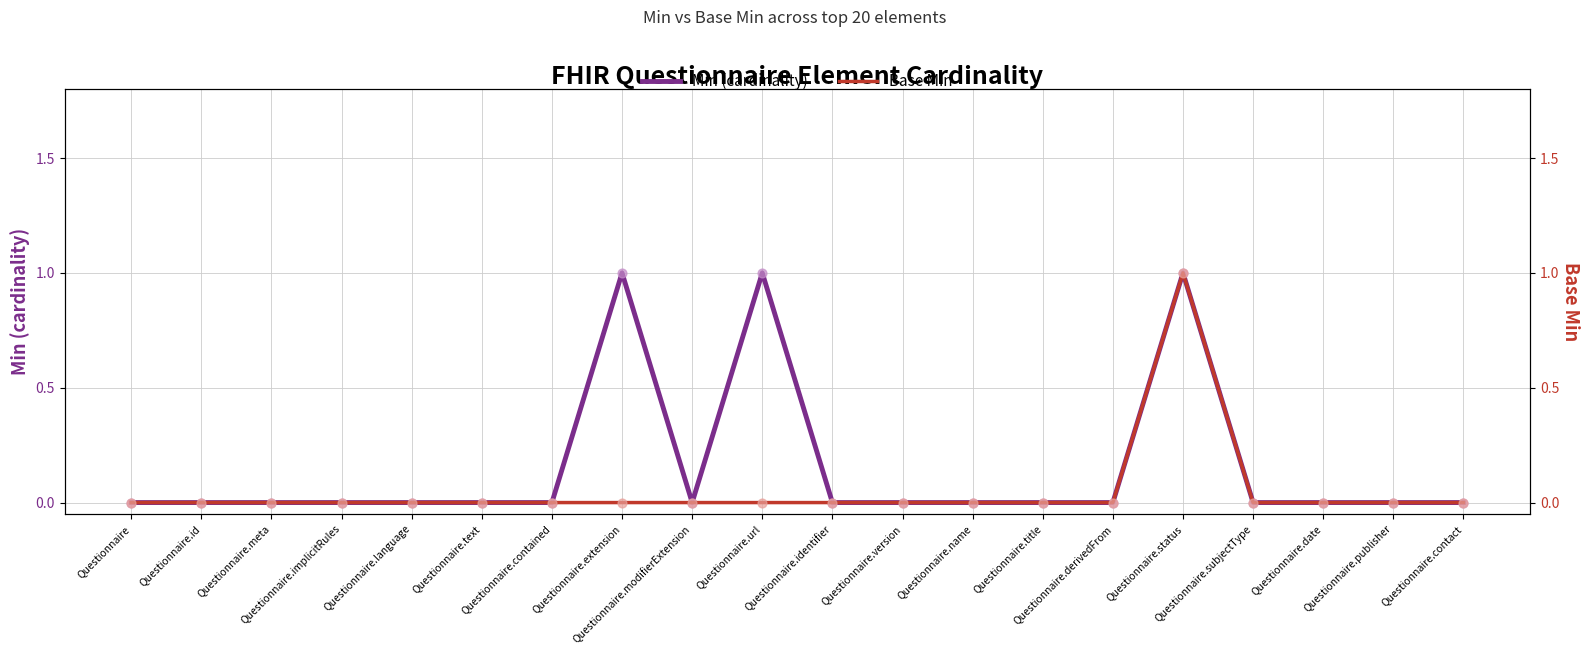

Which series contains the lowest Y value?

Min (cardinality)